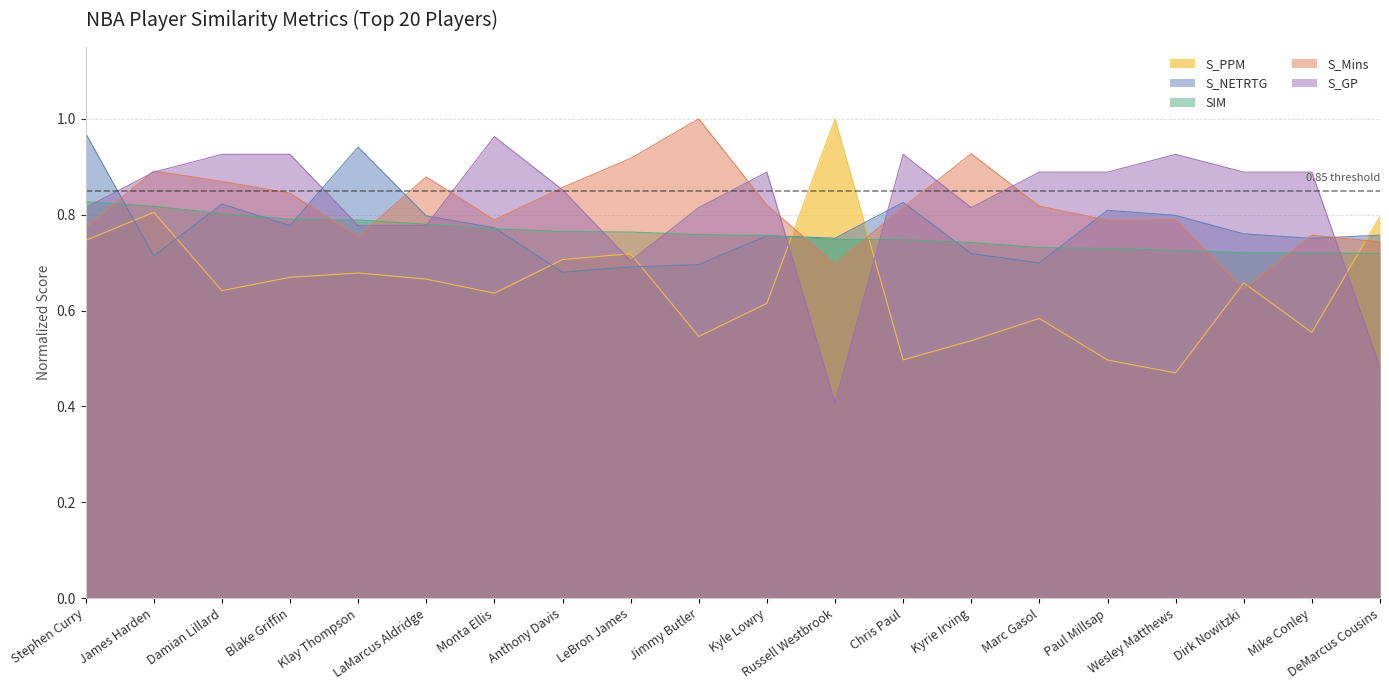

True or false: S_GP and S_NETRTG cross at least once.

True